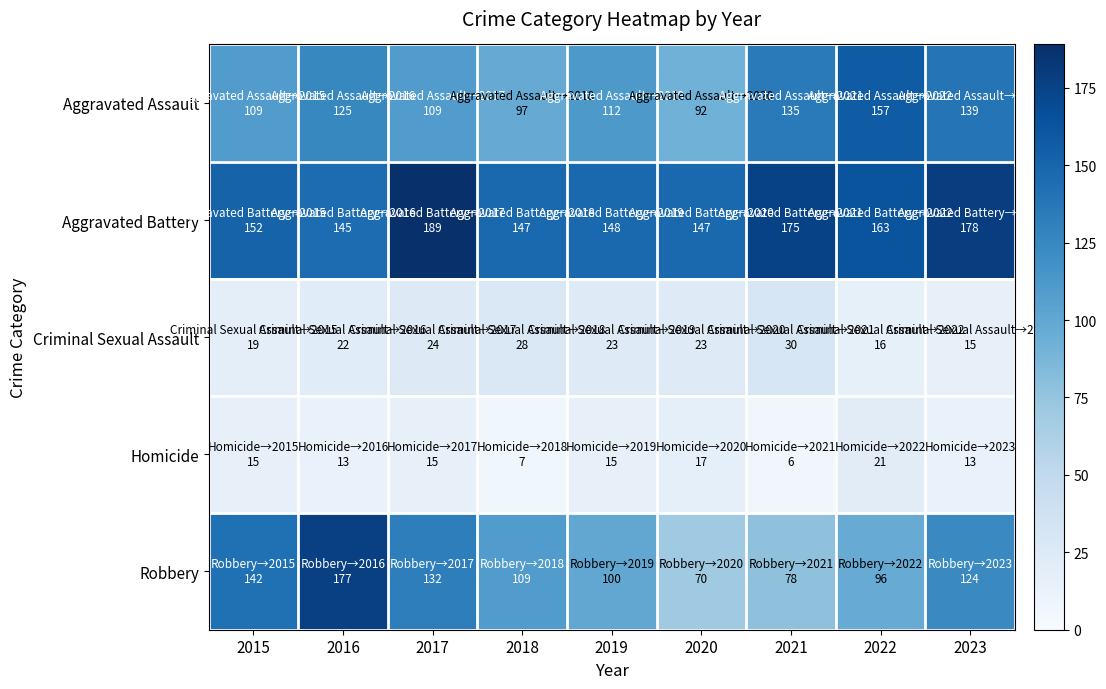

Rank the series at 2020 from lowest to highest value.

Homicide, Criminal Sexual Assault, Robbery, Aggravated Assault, Aggravated Battery